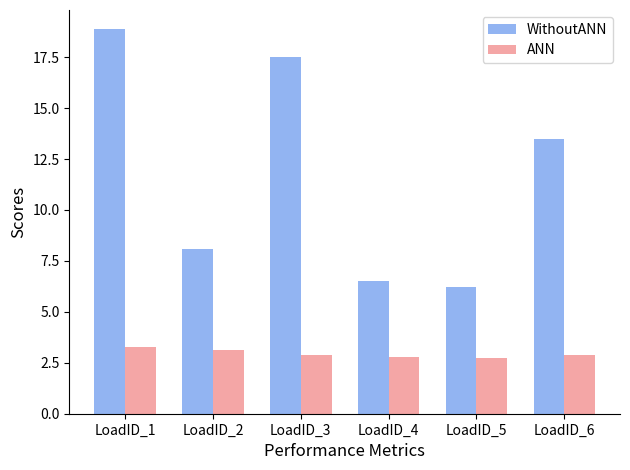

What is the total value across all series at LoadID_3?

20.4